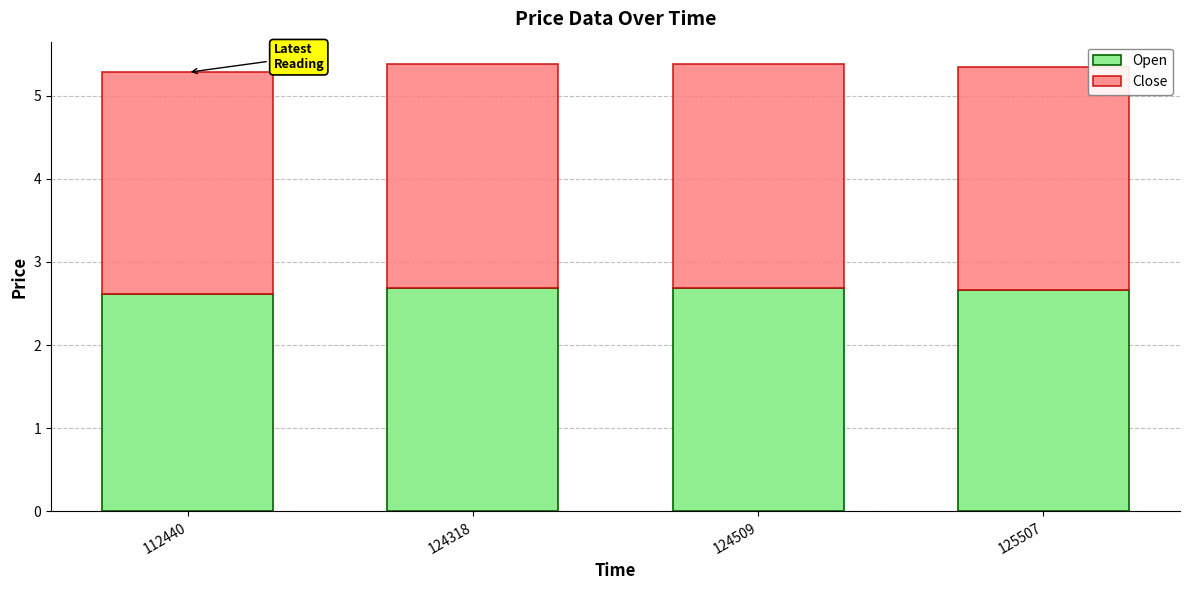

Reading left to right, what are the values for Open?

112440=2.6	124318=2.7	124509=2.7	125507=2.7